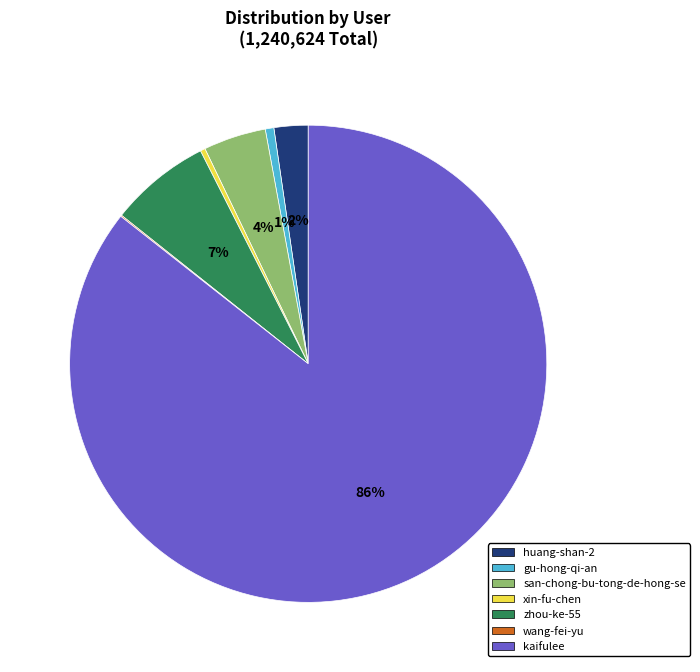

Between xin-fu-chen and huang-shan-2, which is larger?

huang-shan-2